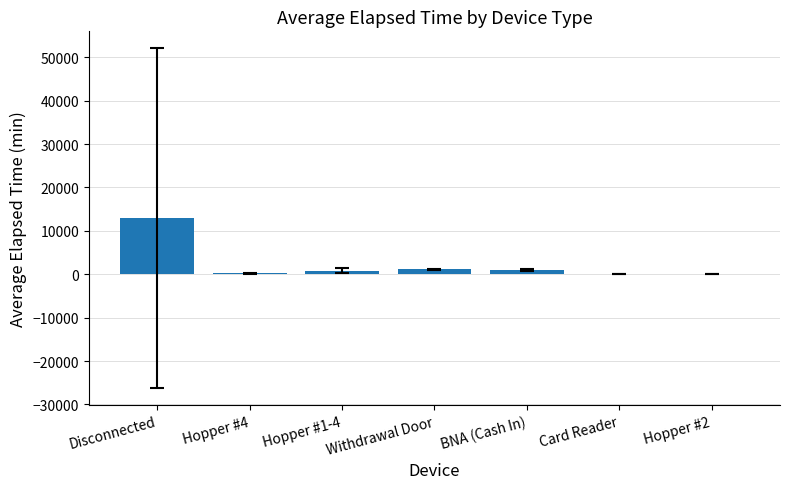

What is the greatest value displayed?

12935.4